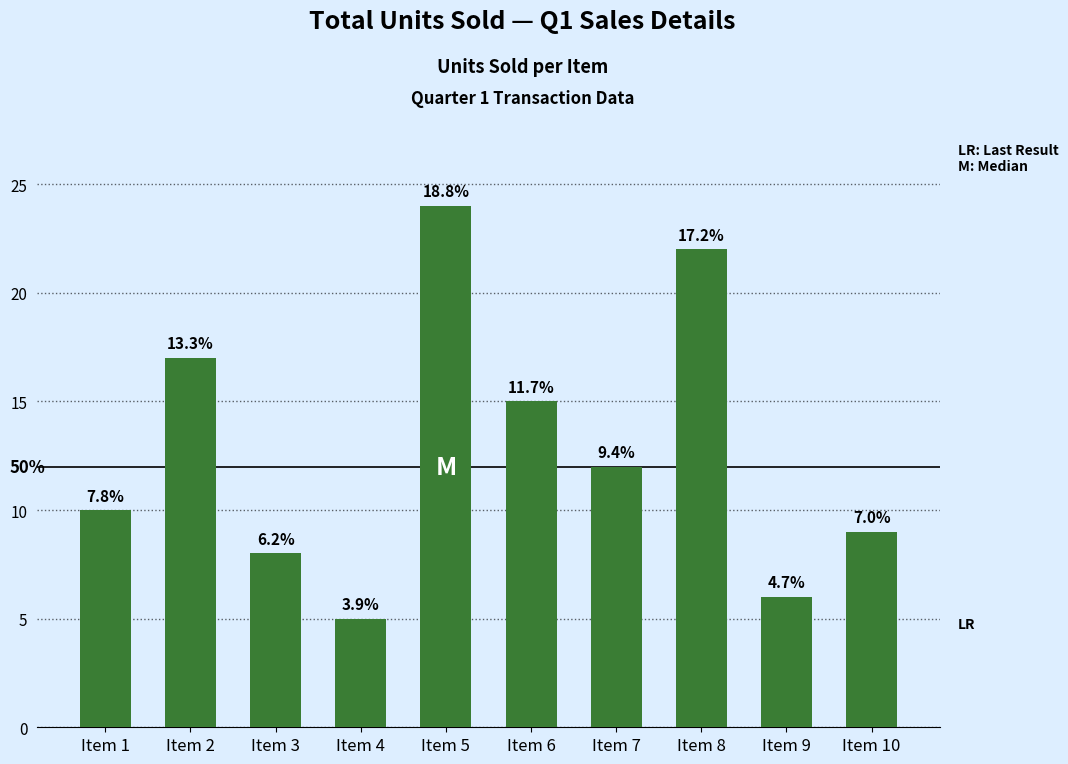

How many bars are there in total?

10